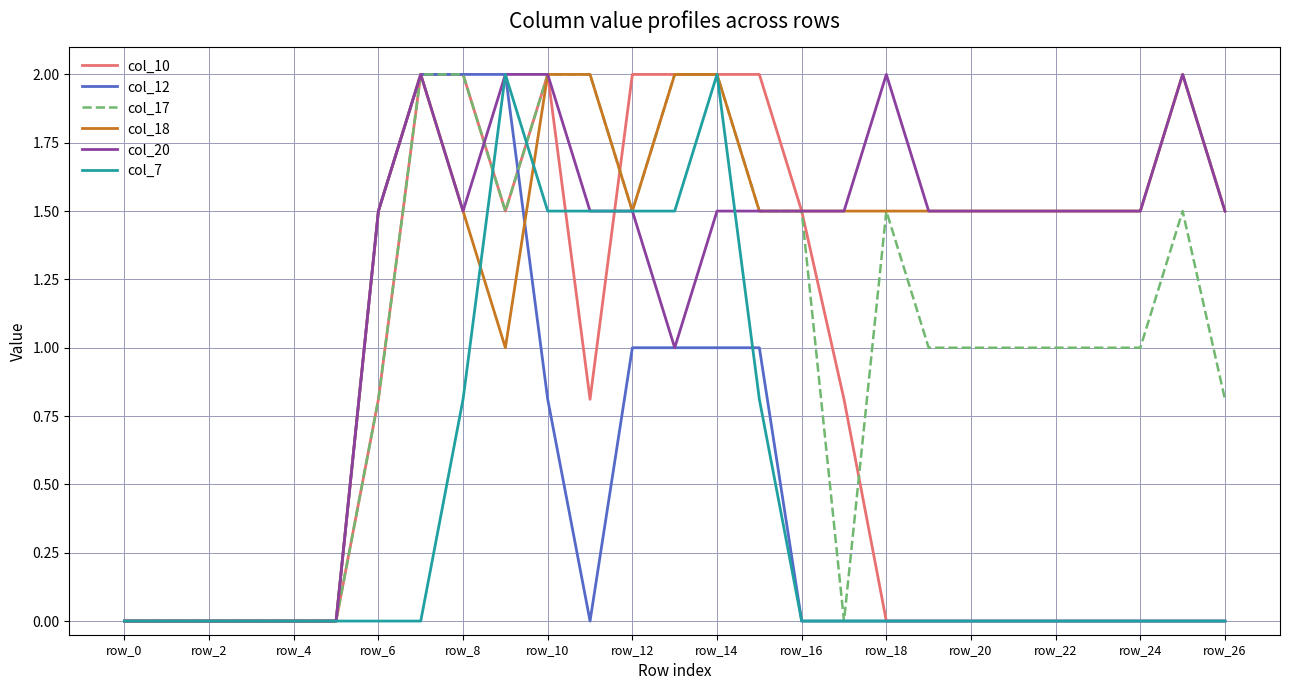

Does the chart have visible grid lines?

Yes